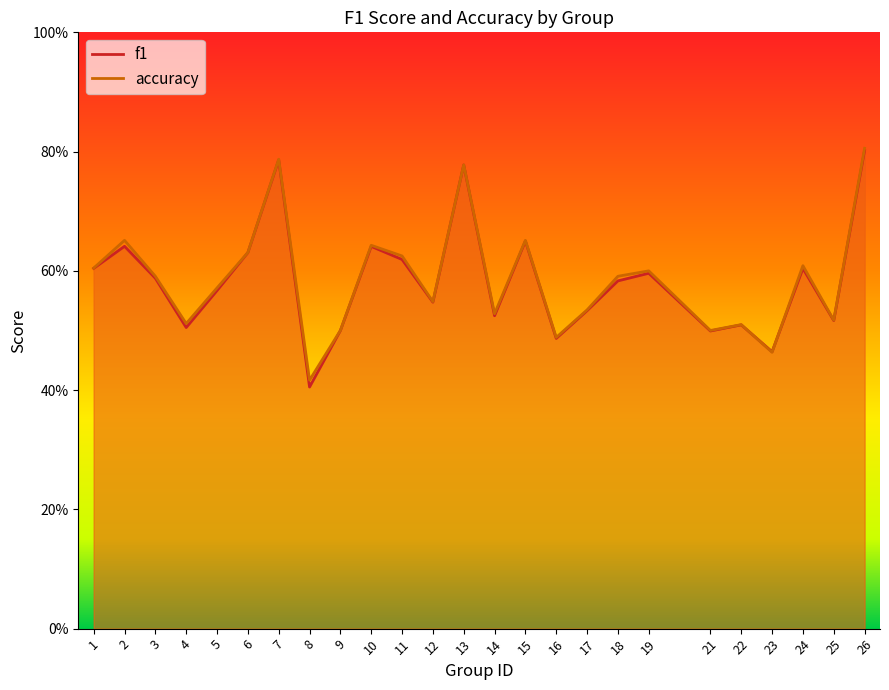

Which series changed the most between 7 and 18?

f1